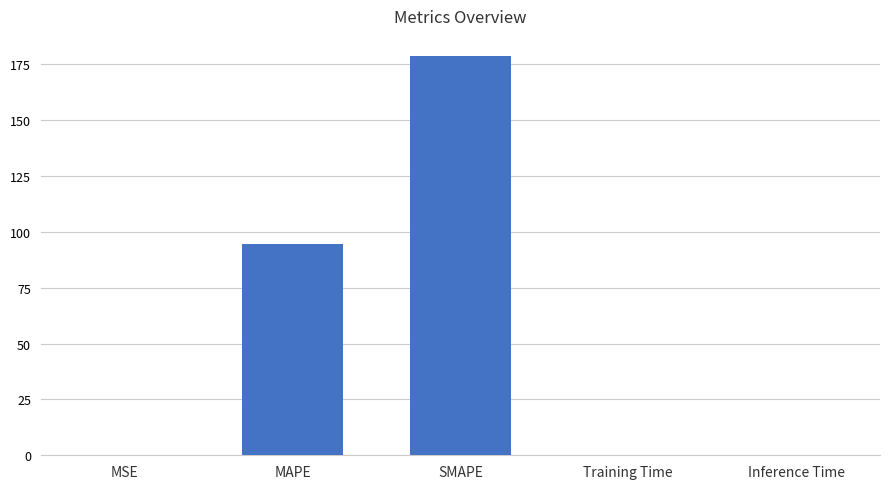

The value at Training Time is 0.0. True or false?

True